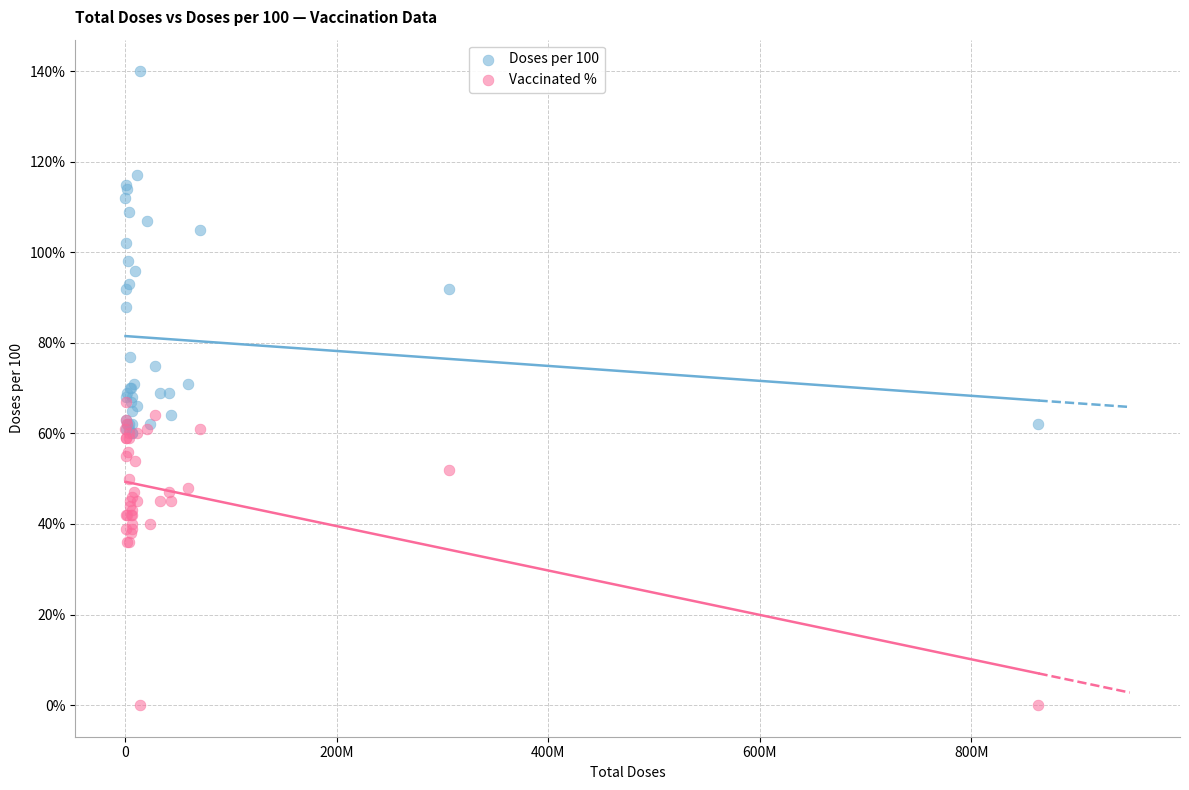

Which series contains the lowest Y value?

Vaccinated %